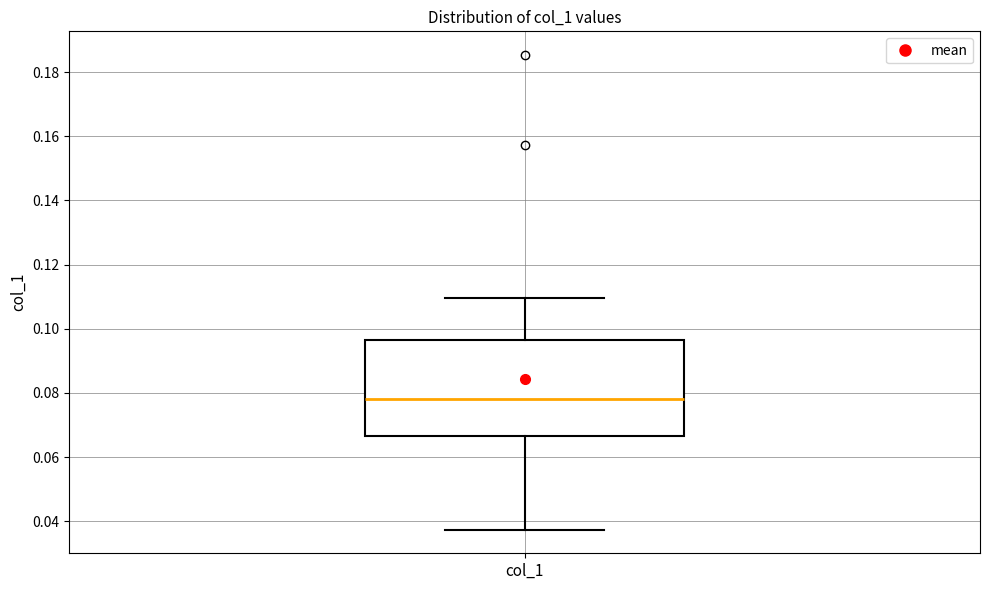

Where does the upper whisker of the box for col_1 end on the y-axis? The values are not printed on the chart, so give them approximately, as read against the axis.

0.110